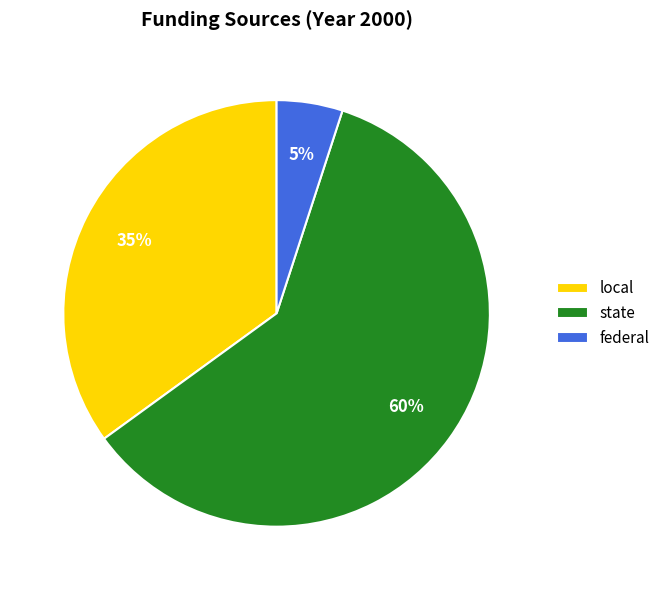

The federal slice represents 16% of the pie. True or false?

False